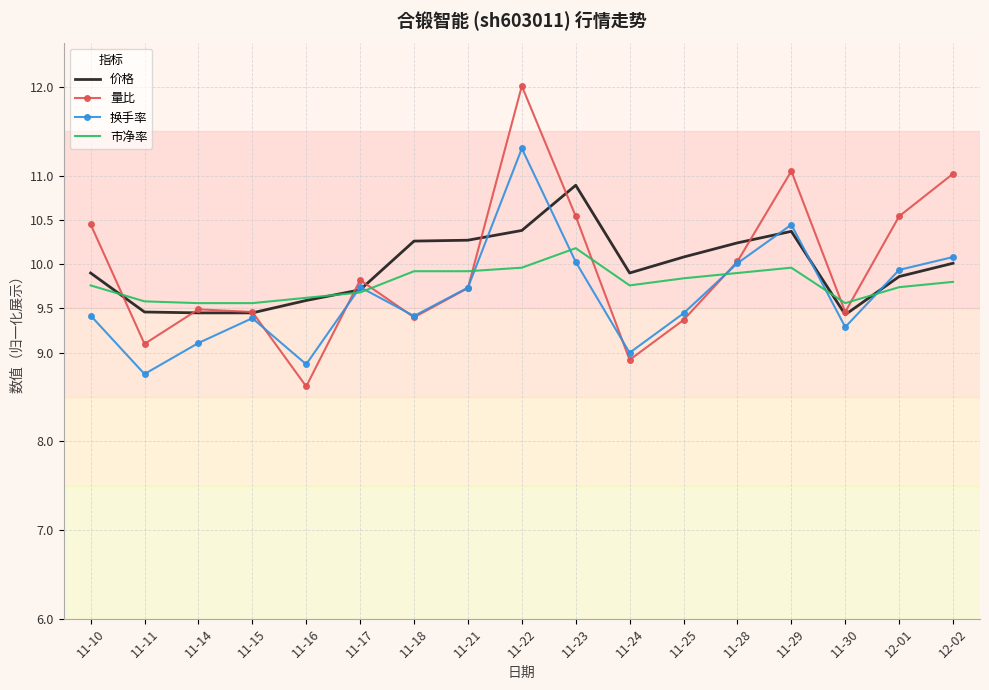

Which series ends up on top after the final intersection of 价格 and 换手率?

换手率